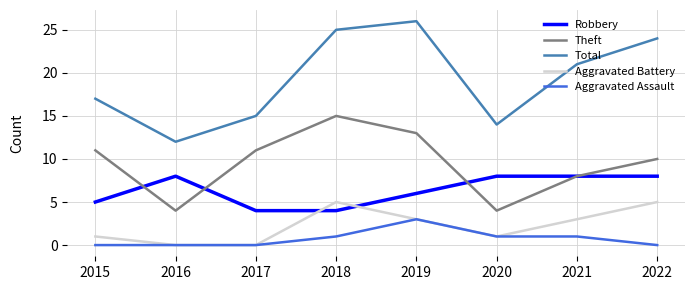

What are all the series names shown in the legend?

Robbery, Theft, Total, Aggravated Battery, Aggravated Assault